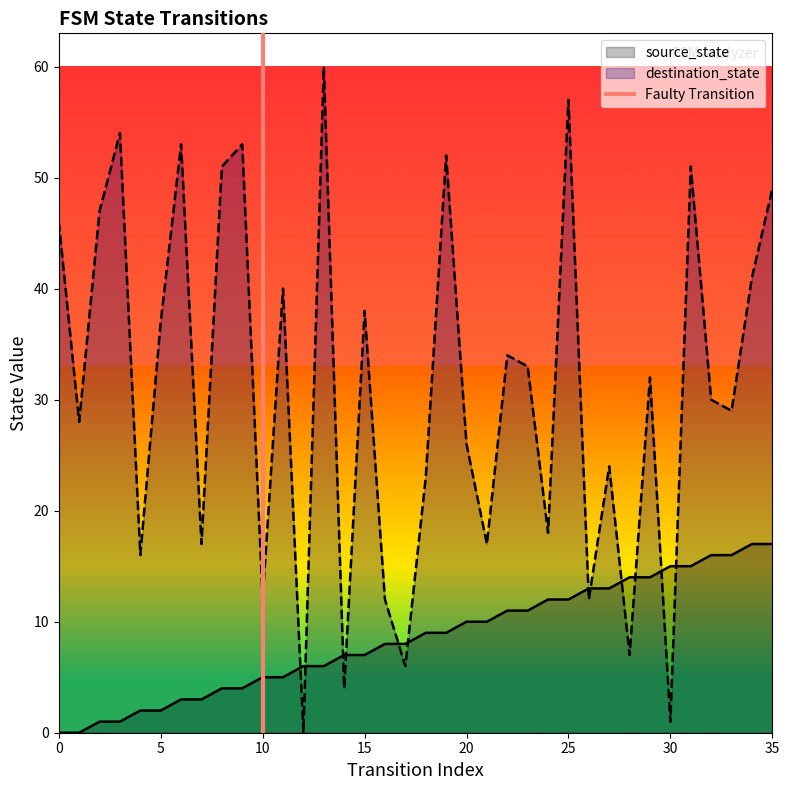

Is it true that destination_state equals 1 at 30?

True